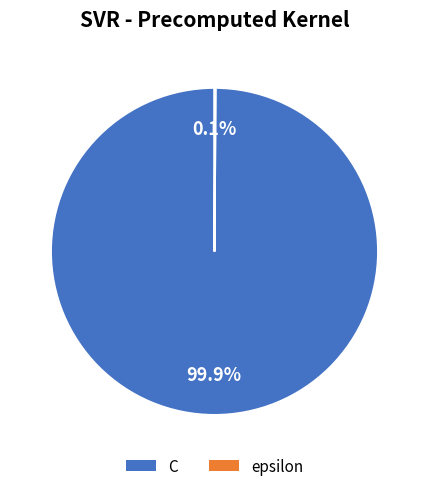

Which category has the biggest portion of the pie?

C